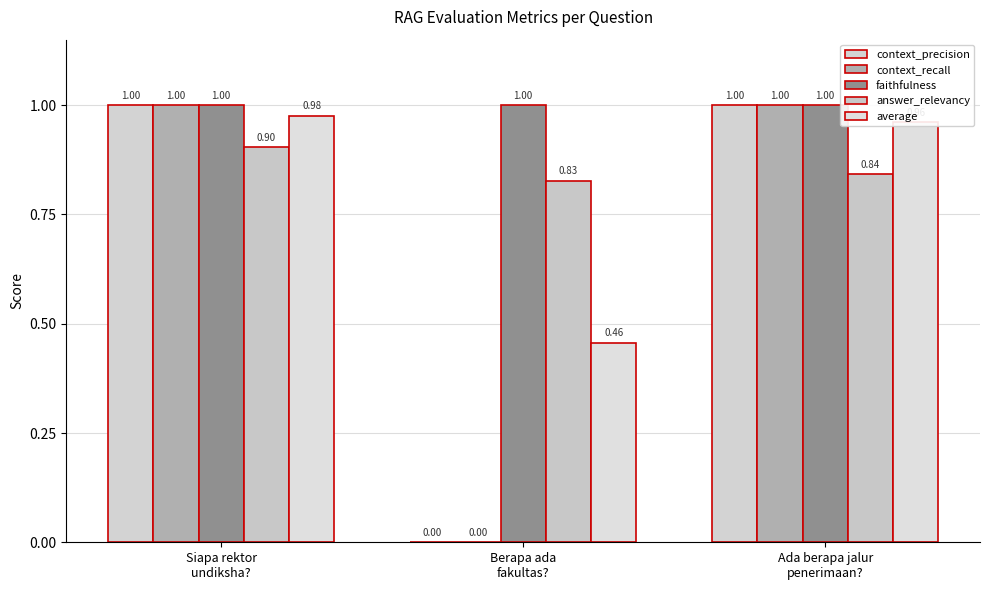

Are the bars grouped side by side (vs. stacked)?

Yes